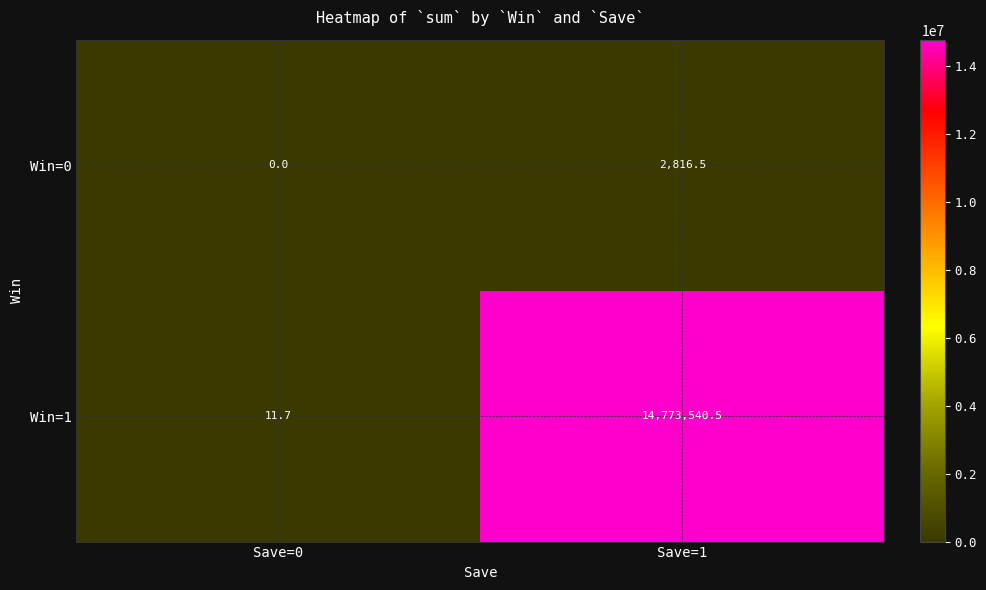

Count the number of data series in this chart.

2